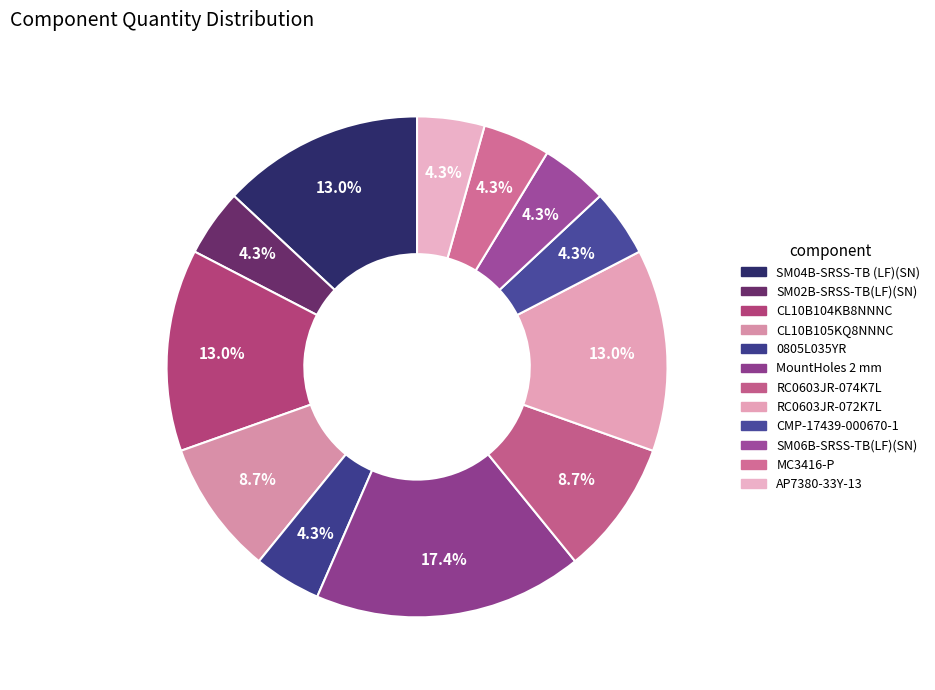

Does MC3416-P represent more than half of the total?

No